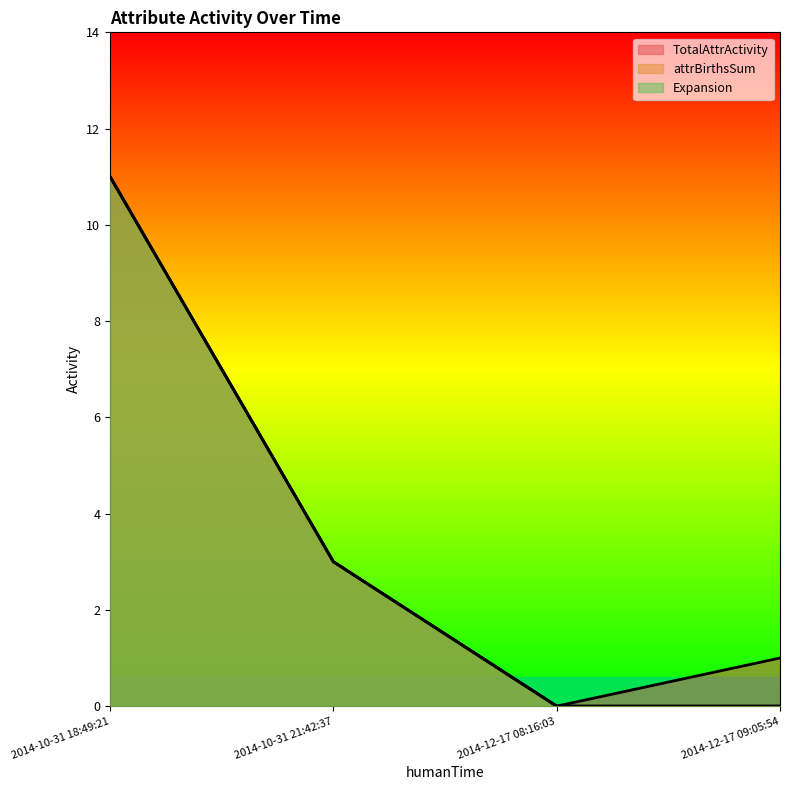

Reading left to right, list all the values displayed in this chart.

TotalAttrActivity: 11	3	0	1
attrBirthsSum: 11	3	0	0
Expansion: 11	3	0	0